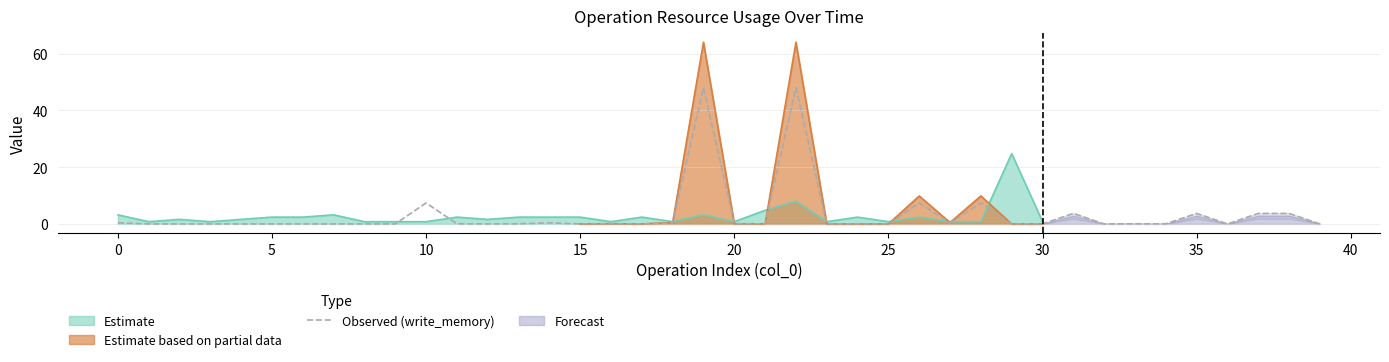

The Observed (write_memory) series shows 0.1 at 20. True or false?

True